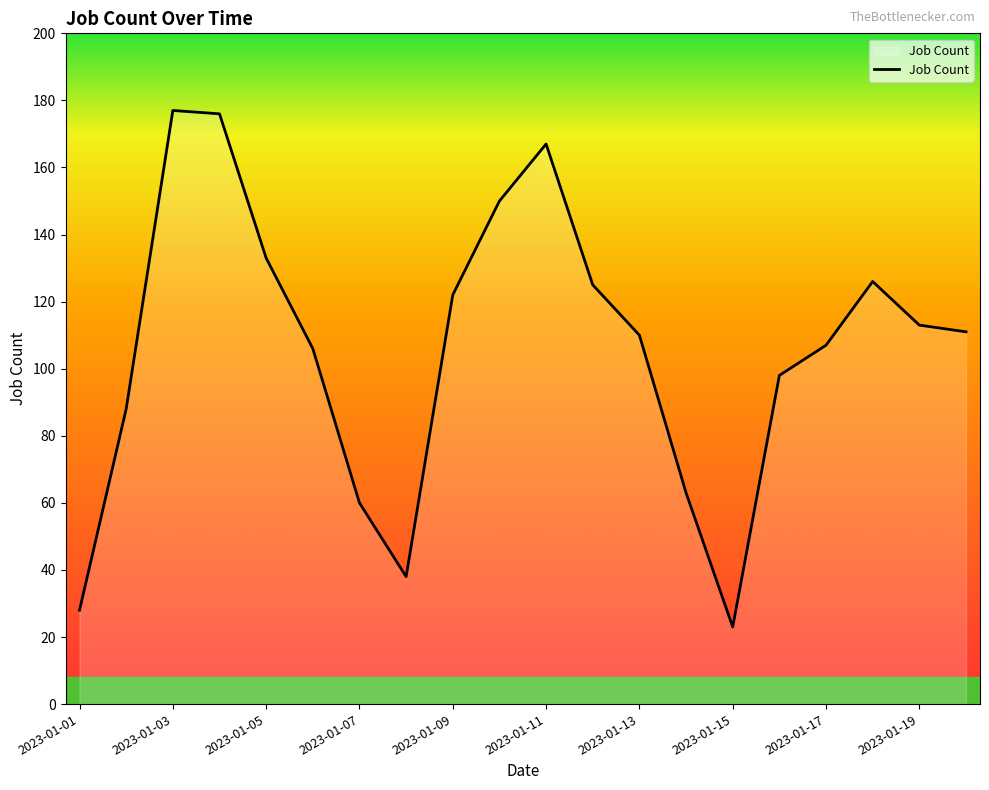

What is the minimum value shown in the chart?

23